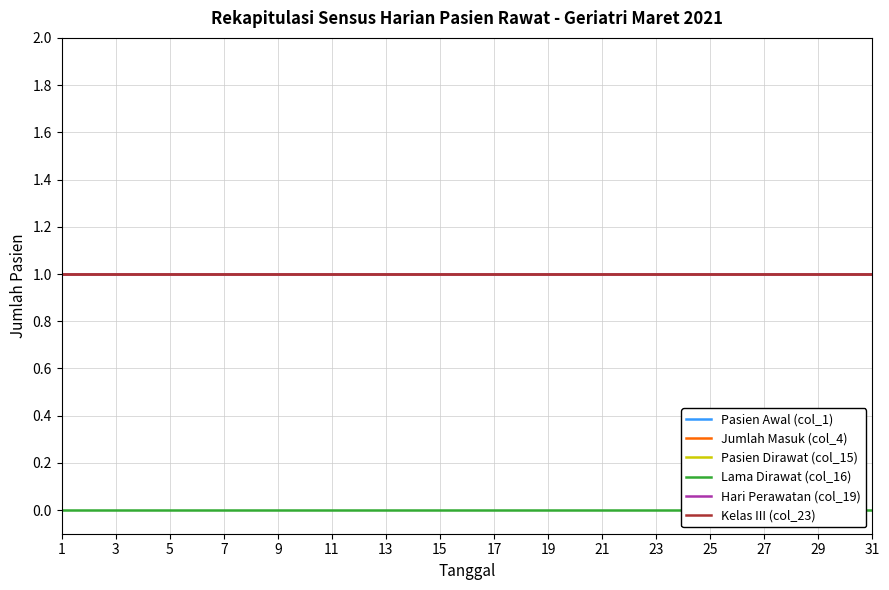

Between 21 and 11, which is larger?

21